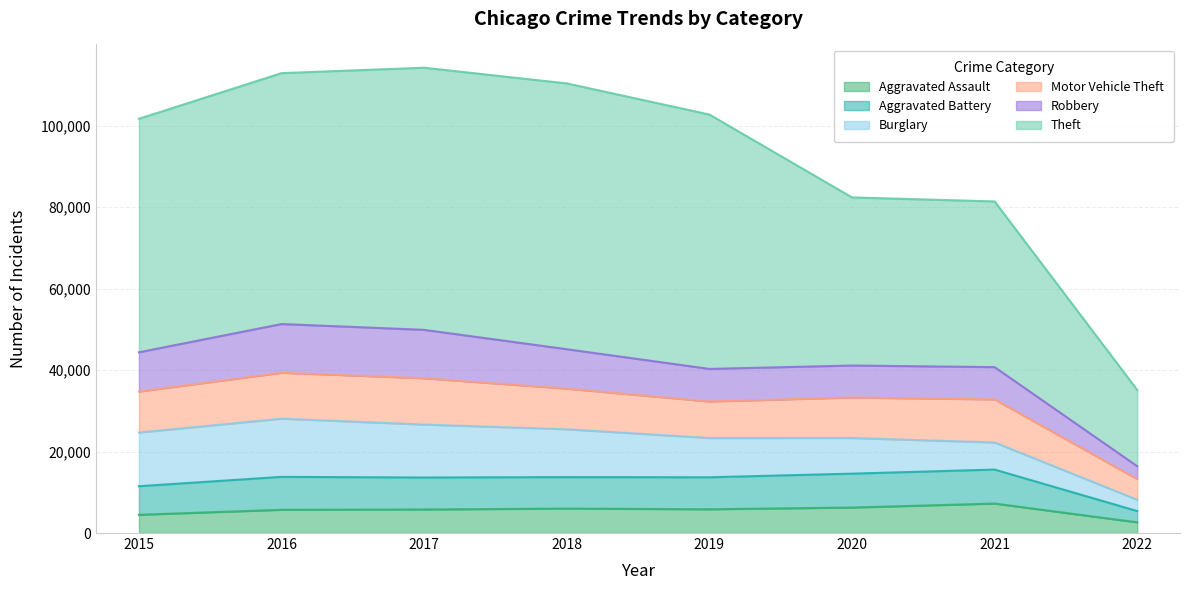

Rank the categories by Aggravated Battery value from highest to lowest.

2021, 2020, 2016, 2018, 2019, 2017, 2015, 2022